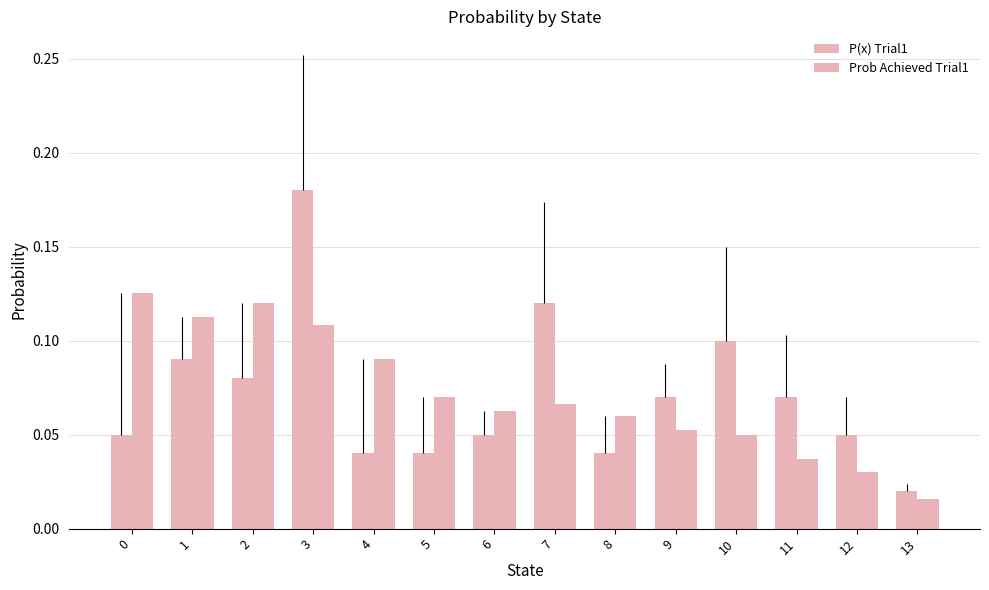

Which category has the highest value in the P(x) Trial1 series?

3